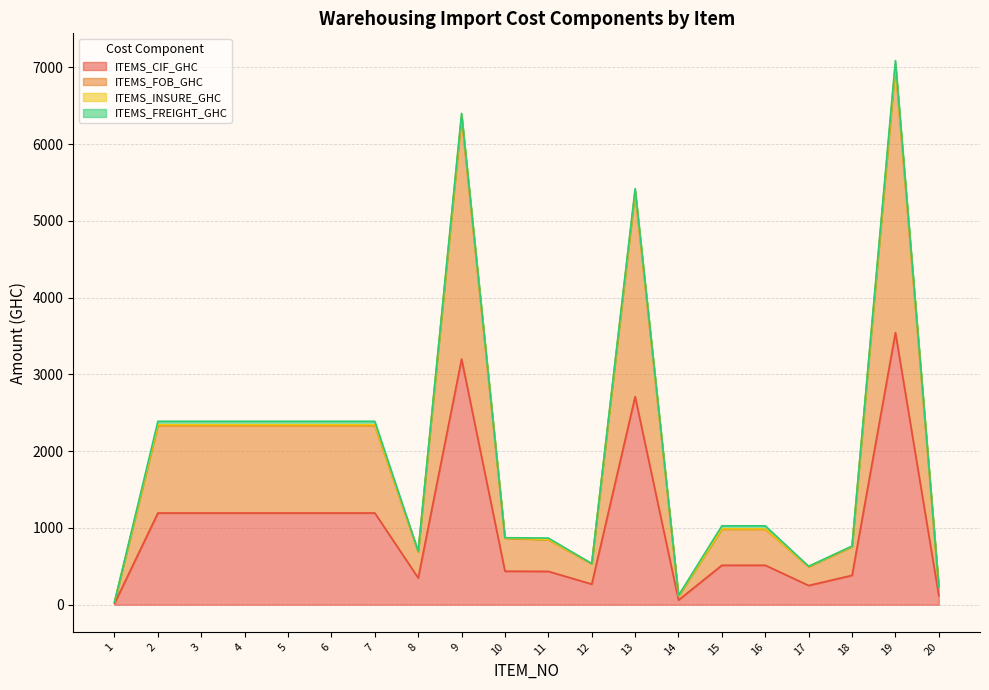

At which category is the sum across all series the highest?

19